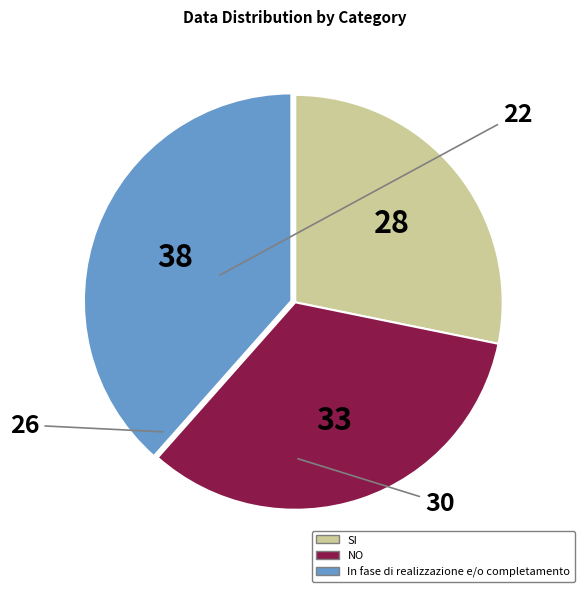

Does any single category account for the majority?

No